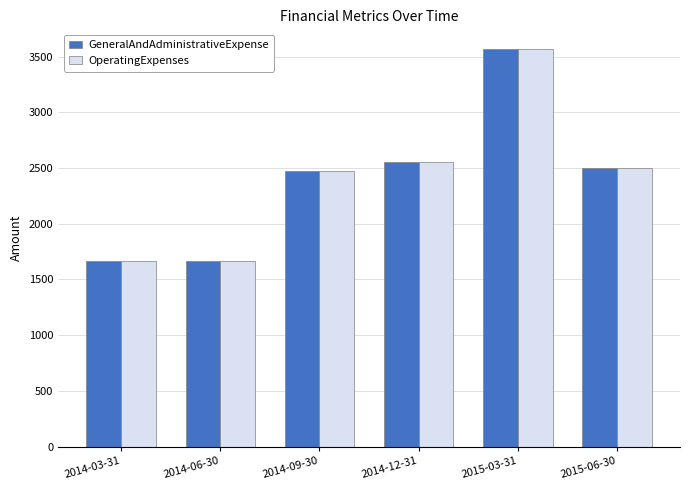

Reading left to right, list all the values displayed in this chart.

GeneralAndAdministrativeExpense: 1667	1667	2470	2550	3567	2504
OperatingExpenses: 1667	1667	2470	2550	3567	2504